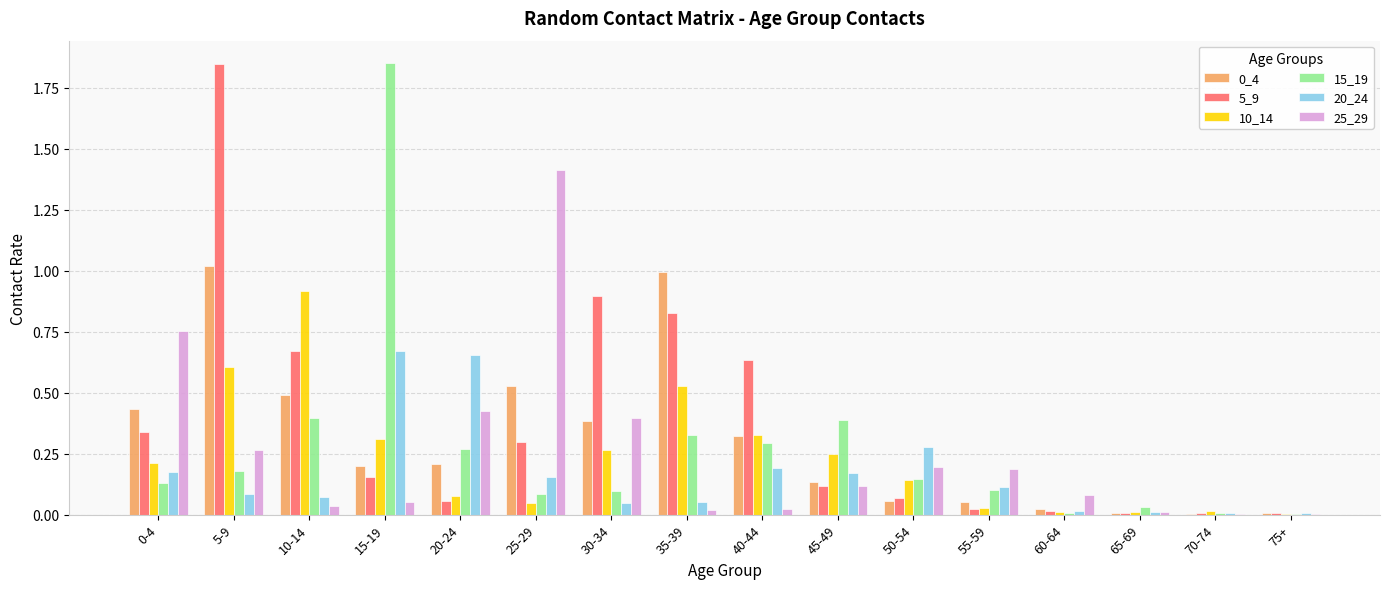

Does the chart contain stacked bars?

No